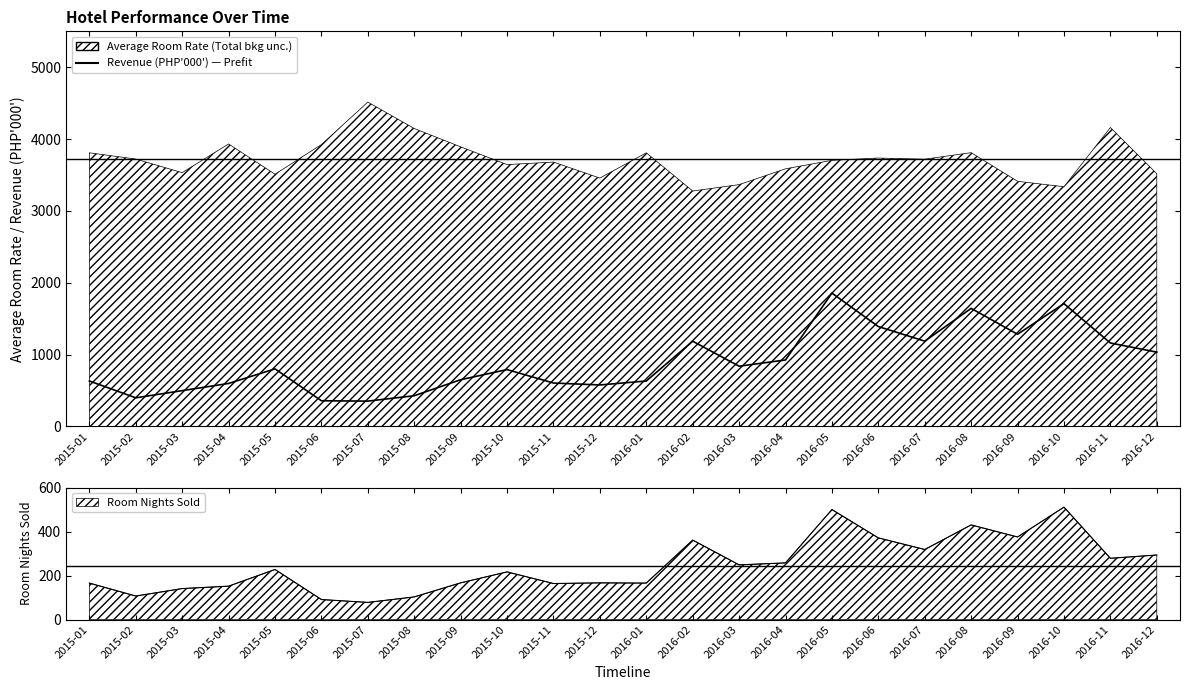

Where is the data nearest to the value 1104?

2016-11